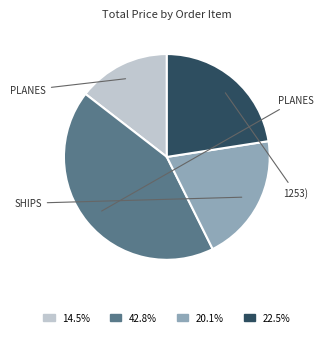

Does any single category account for the majority?

No